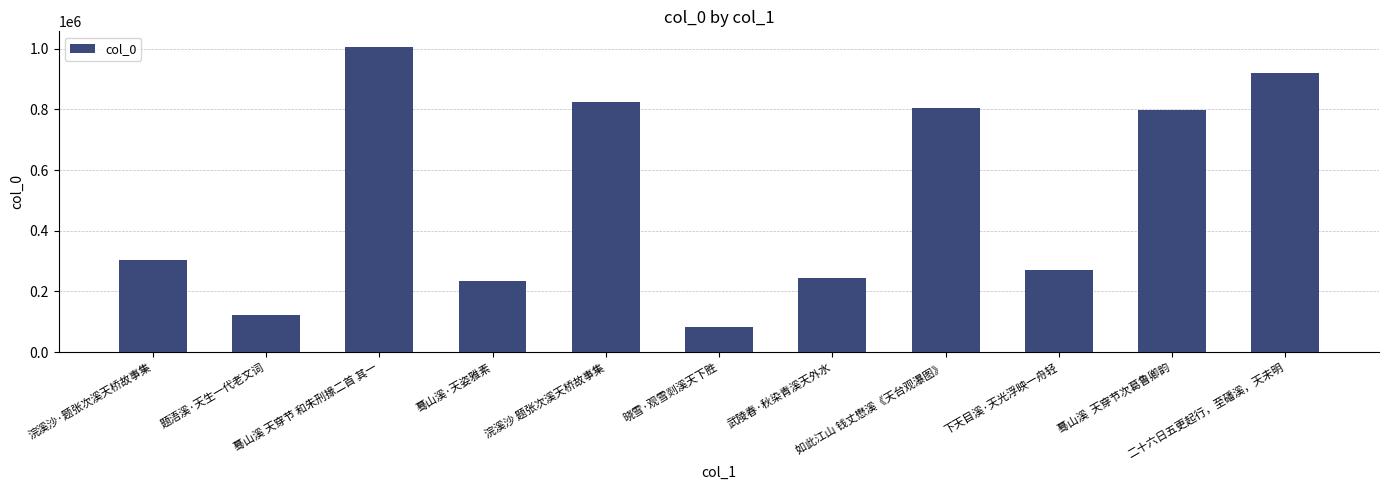

What is the change in value from 蓦山溪 天穿节 和朱刑掾二首 其一 to 蓦山溪  天穿节次葛鲁卿韵?

-208832